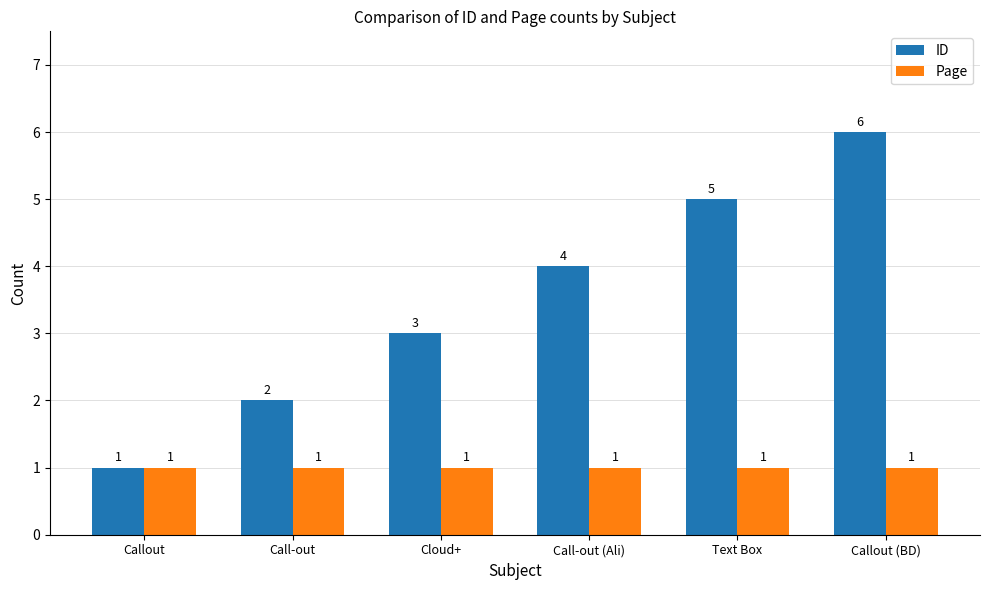

How many series are shown in this chart?

2